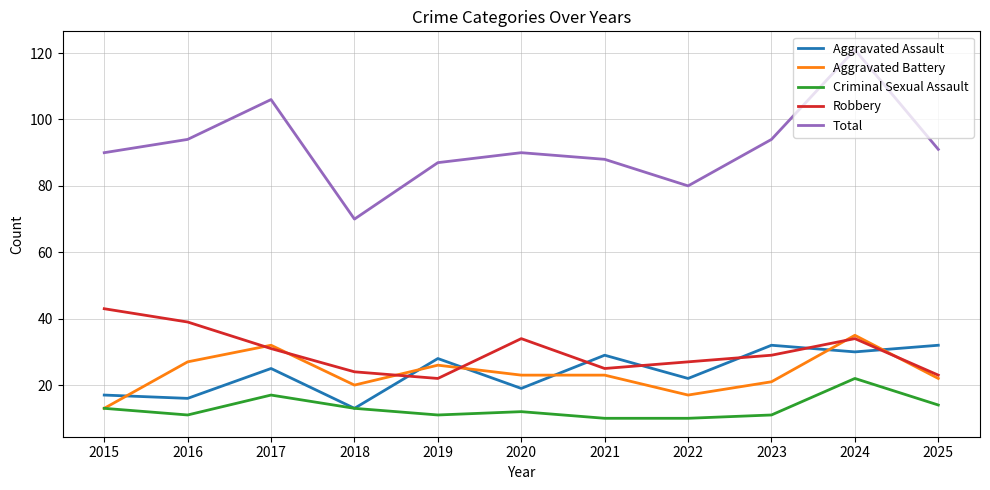

Where does the Robbery series first go above 29?

2015